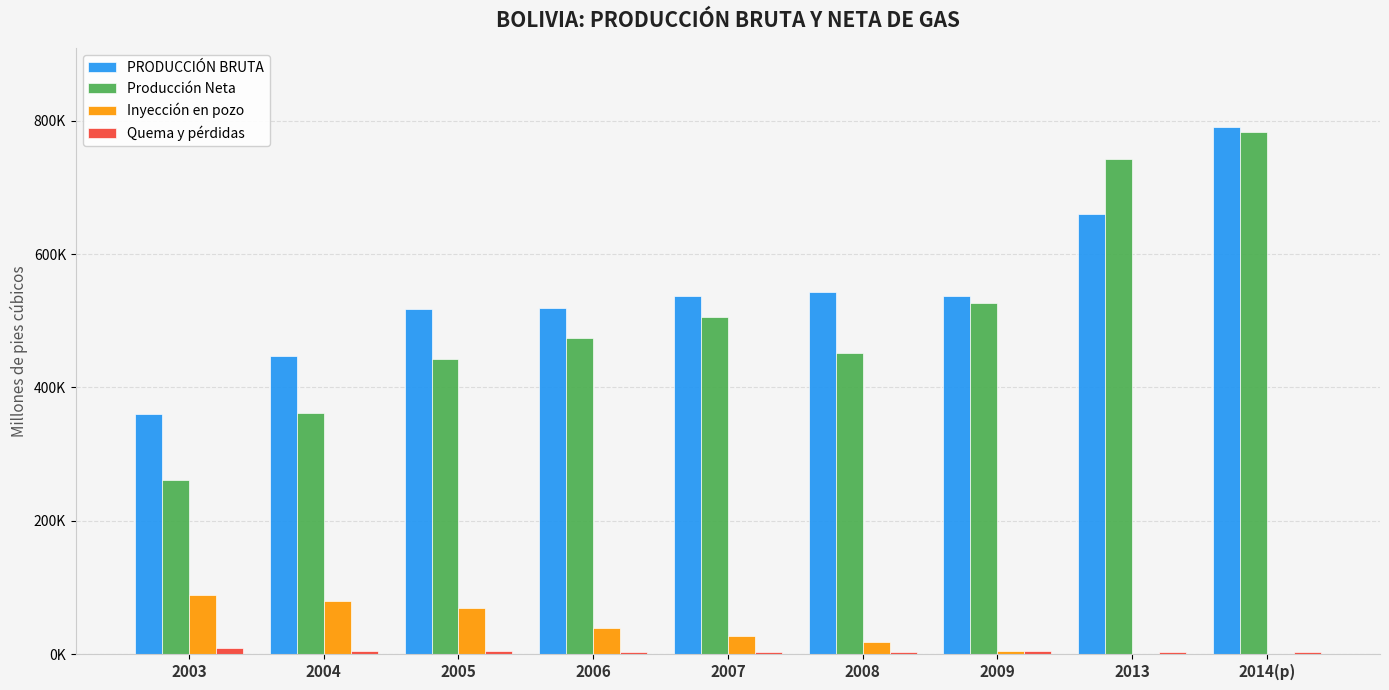

What are all the series names shown in the legend?

PRODUCCIÓN BRUTA, Producción Neta, Inyección en pozo, Quema y pérdidas